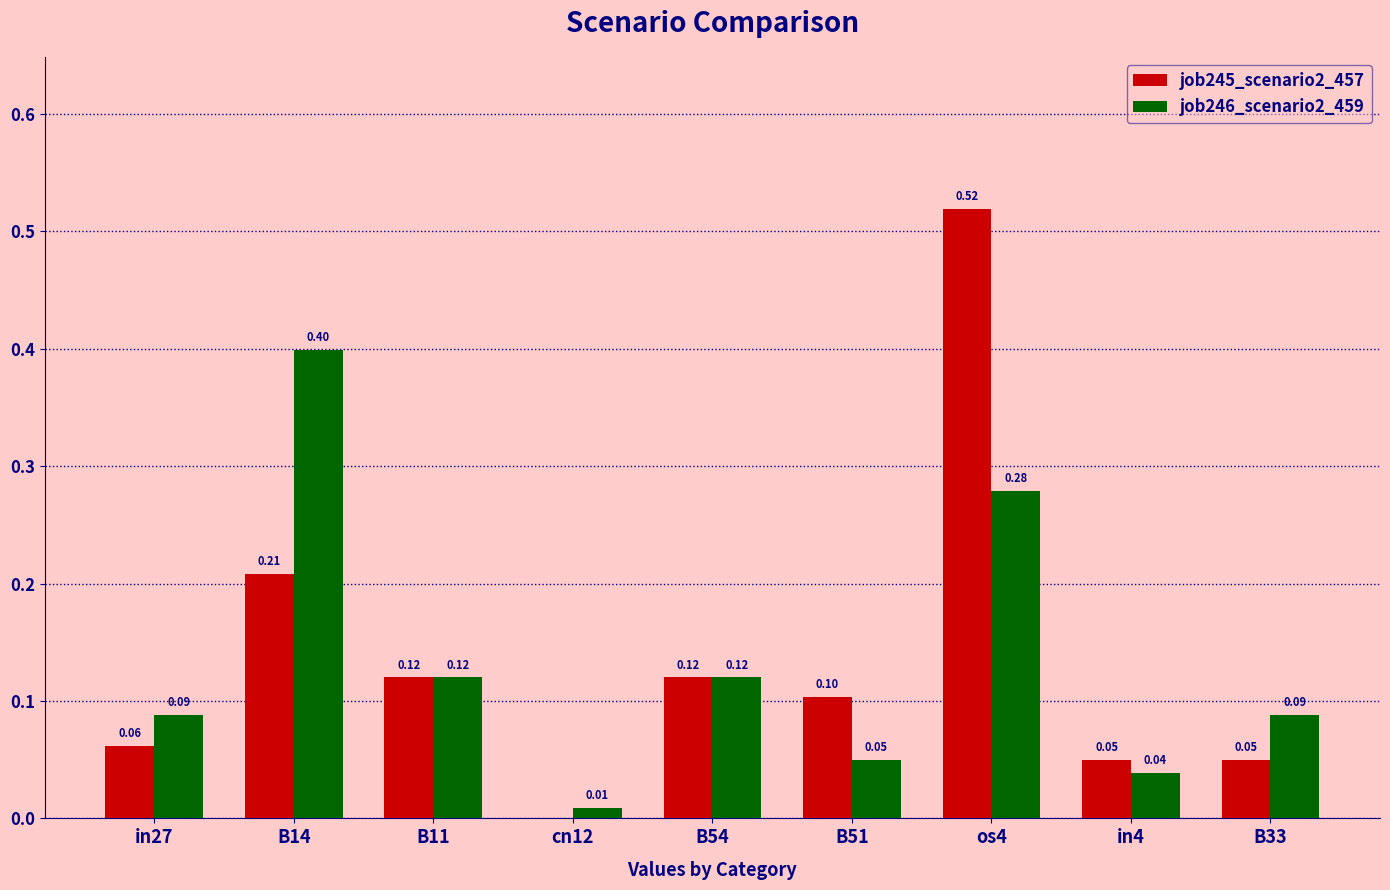

Which series changed the most between B14 and B11?

job246_scenario2_459